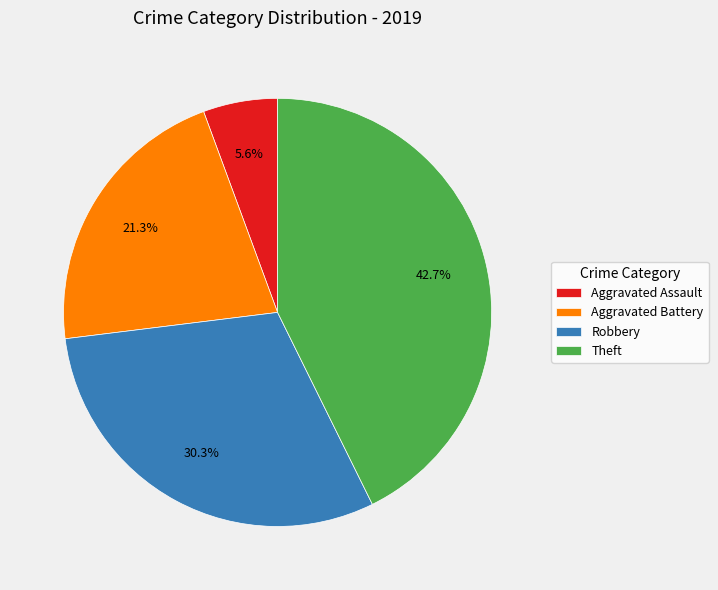

To the nearest percent, what is the combined percentage of Aggravated Assault and Theft?

48%